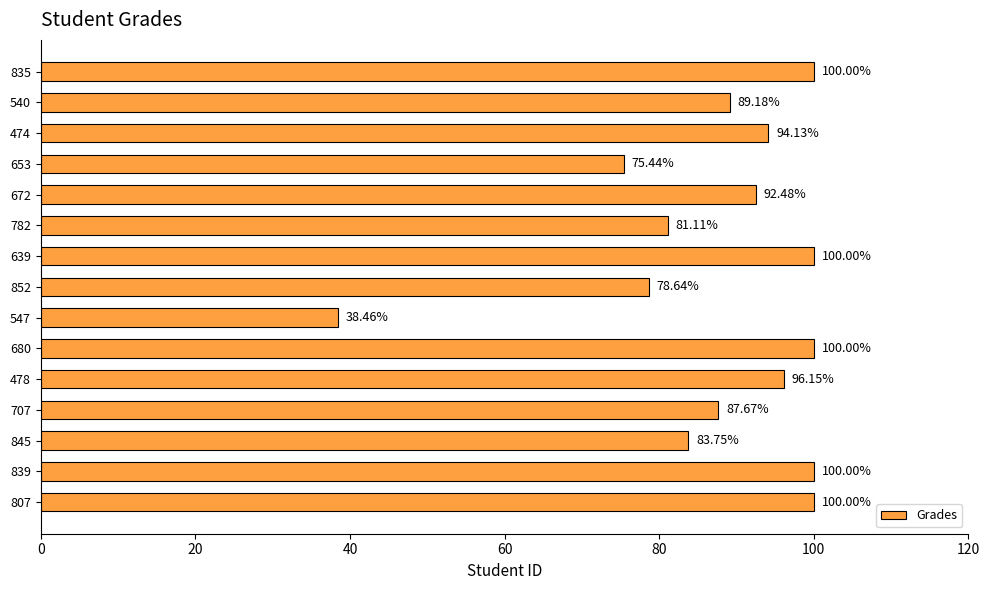

What is the difference between the maximum and minimum values?

61.5